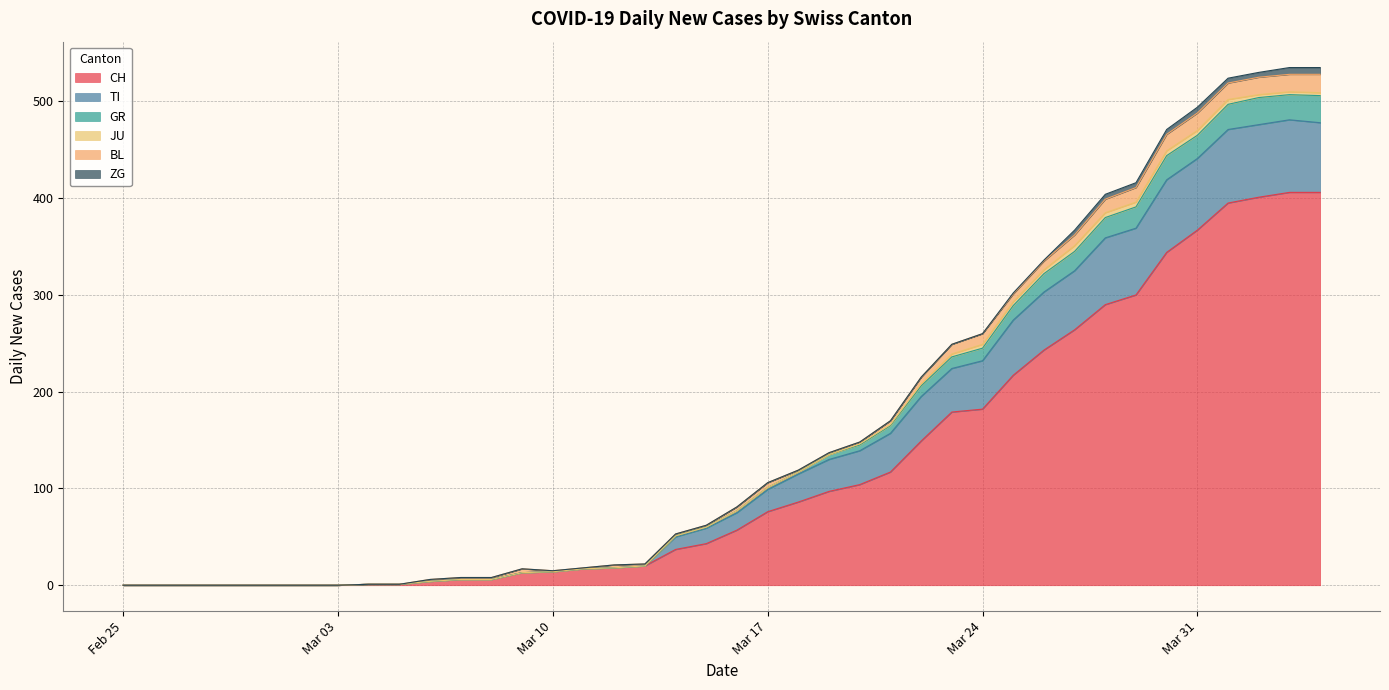

Does the chart display data point markers on the line(s)?

No